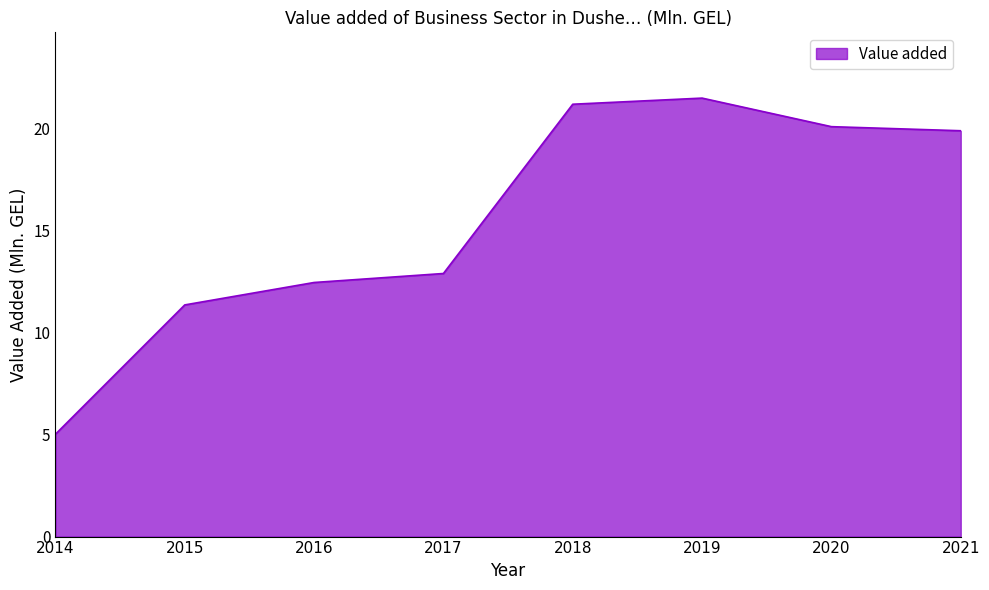

What is the sum of the values at 2018 and 2016?

33.7